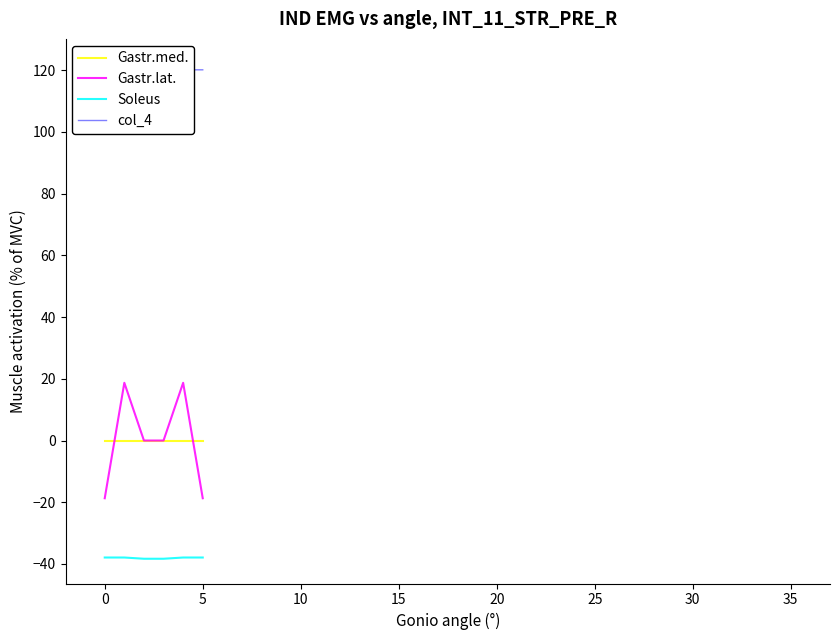

True or false: Gastr.med. and Soleus intersect in this chart.

False